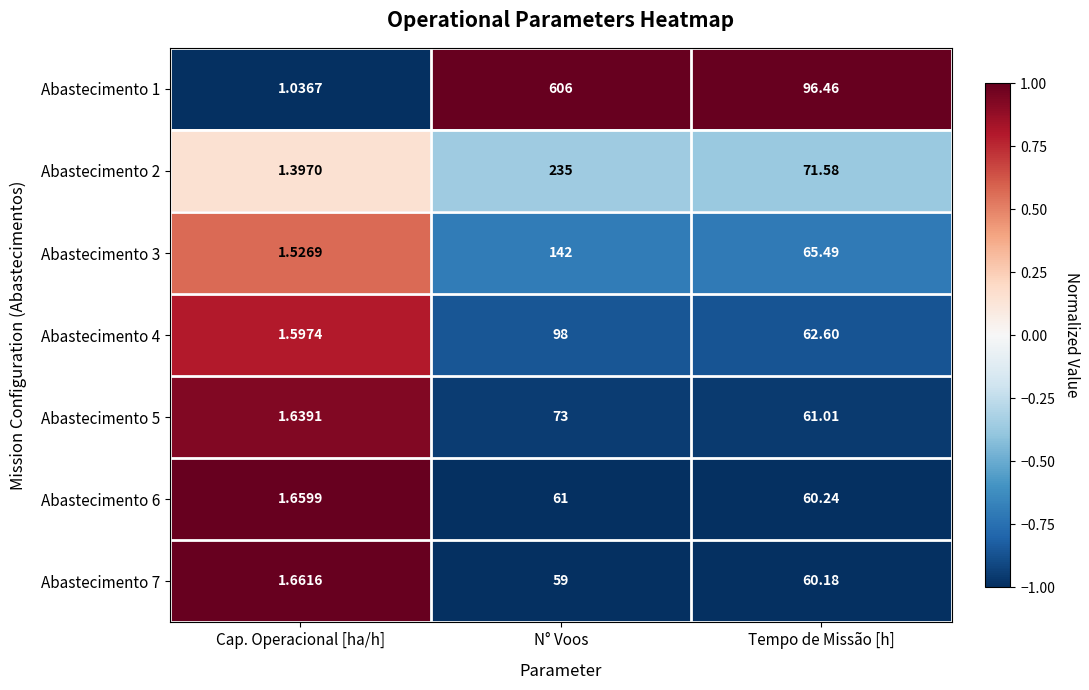

At which category is the sum across all series the highest?

N° Voos